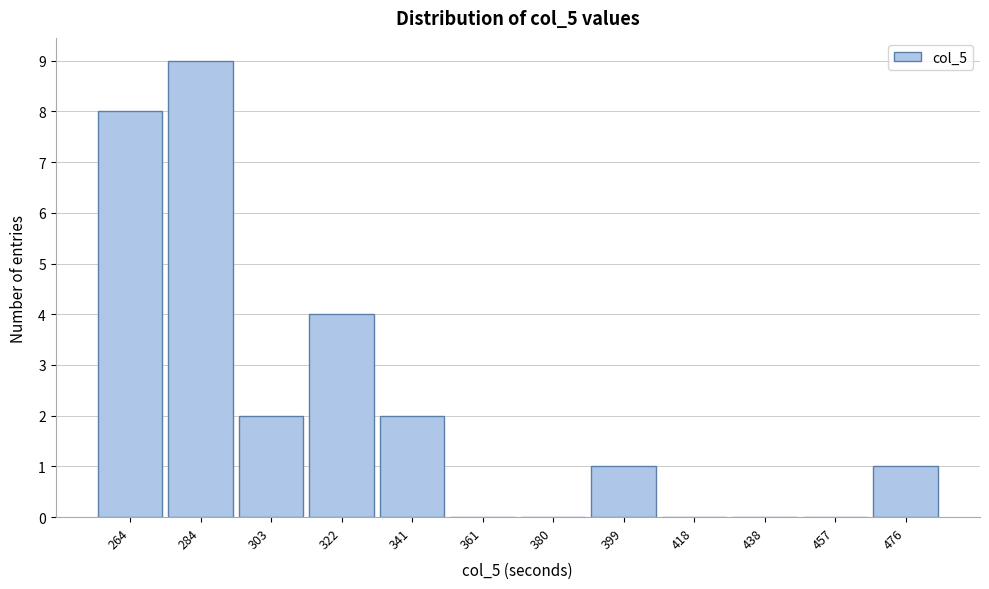

Reading right to left, what are all the values shown in this chart?

476=1	457=0	438=0	418=0	399=1	380=0	361=0	341=2	322=4	303=2	284=9	264=8